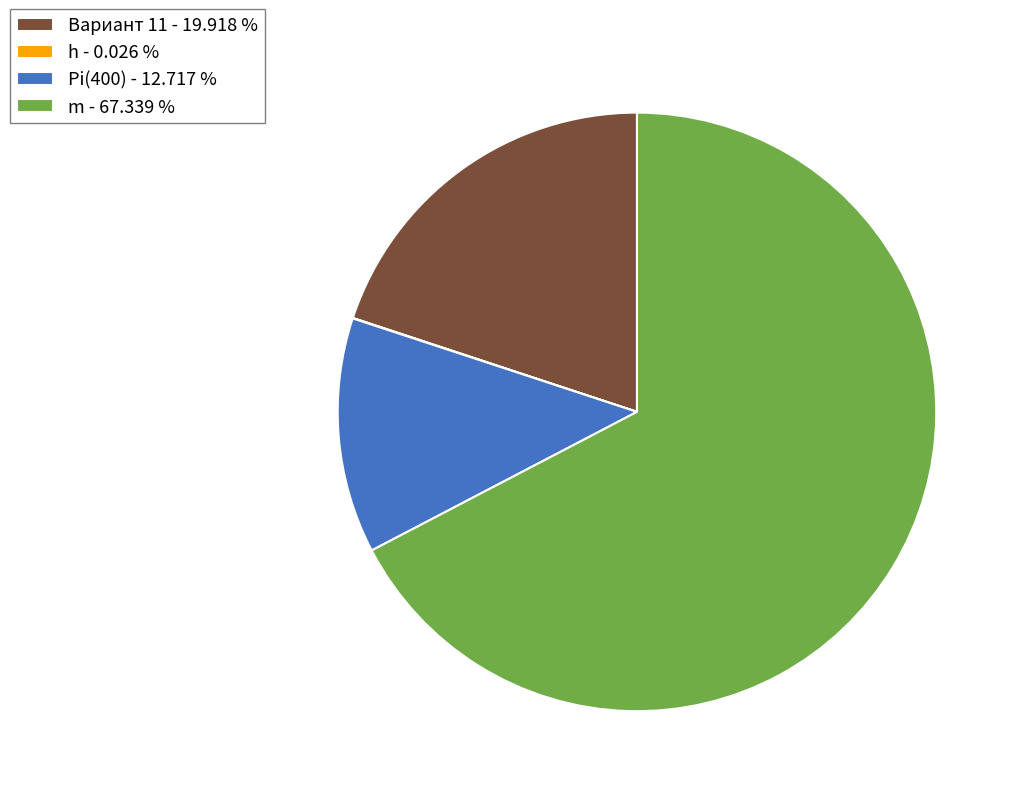

To the nearest percent, what is the difference between the h and m slice percentages?

67%